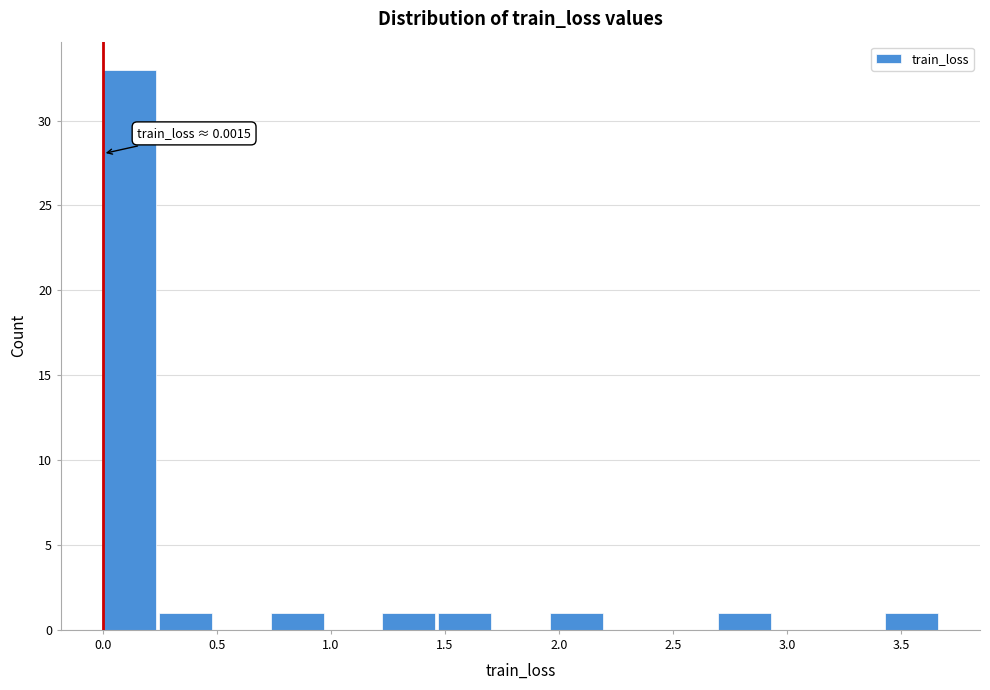

Which range on the x-axis has the tallest bar?

0.00 to 0.25